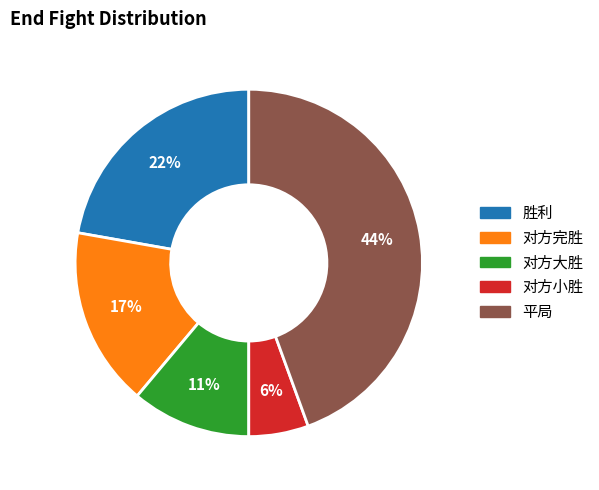

Is there a majority slice in this chart?

No